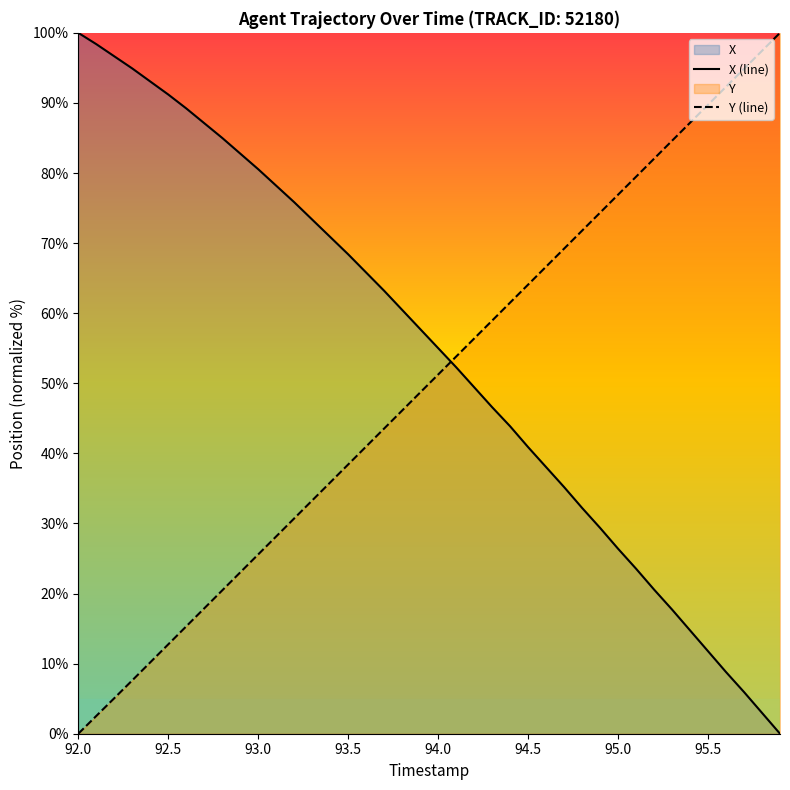

At which category does the chart reach its peak across all series?

92.0